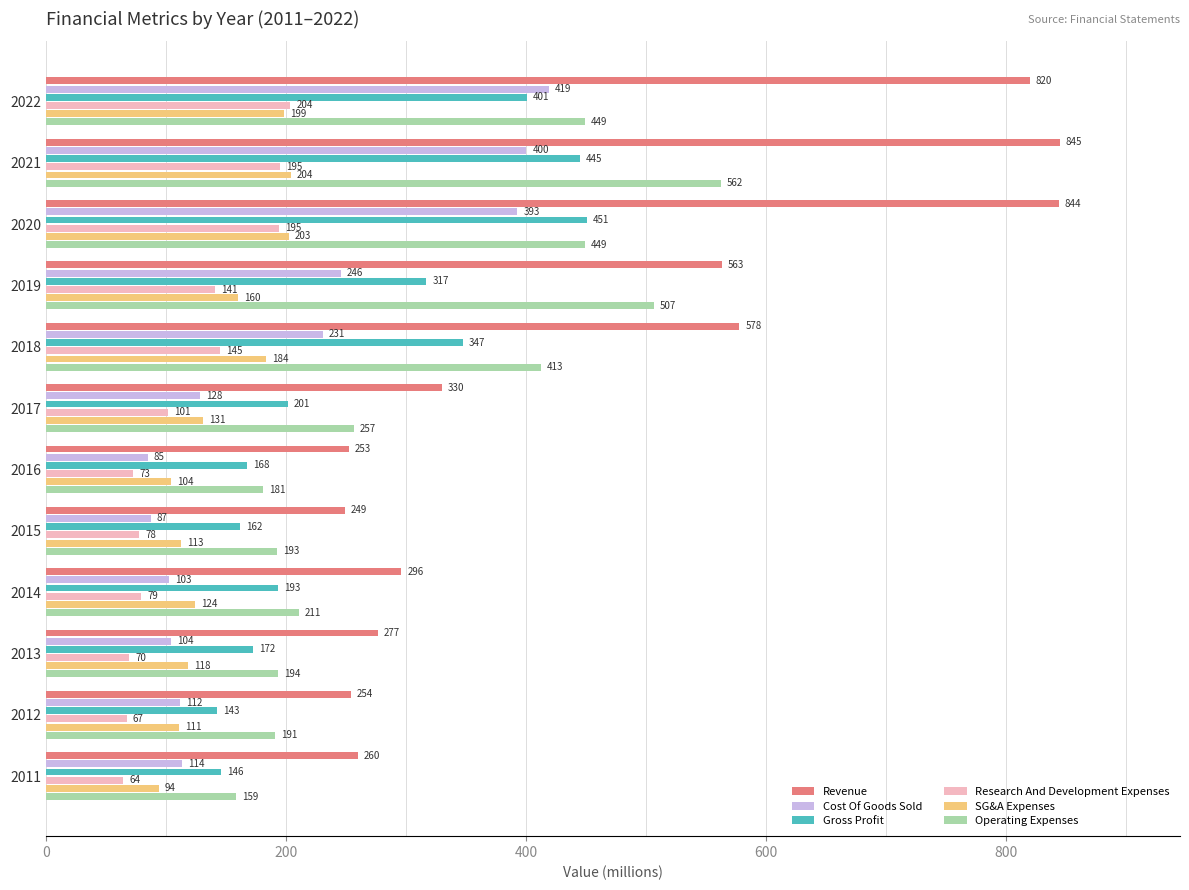

At which category does the chart reach its minimum across all series?

2011